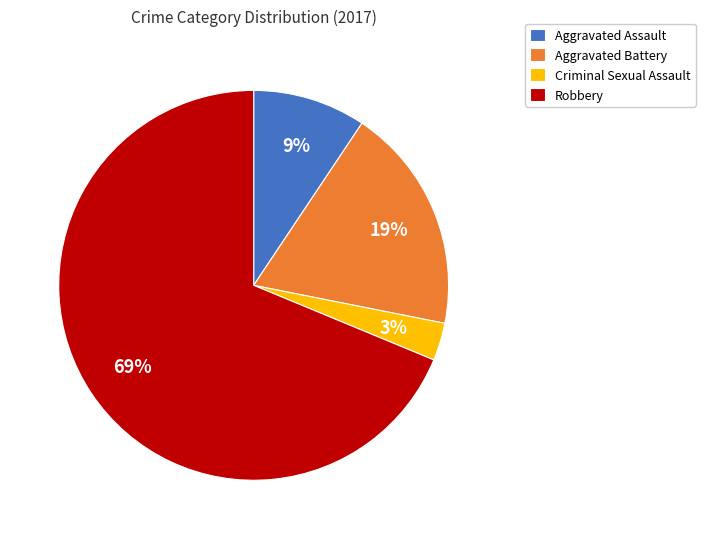

Approximately how many times larger is the value at Aggravated Assault compared to Aggravated Battery?

0.5